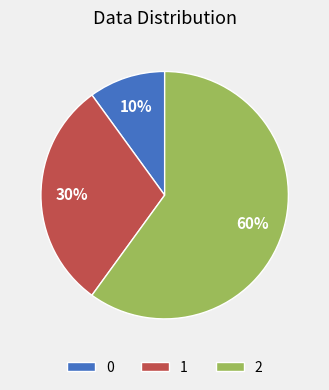

Rank the categories by value from lowest to highest.

0, 1, 2